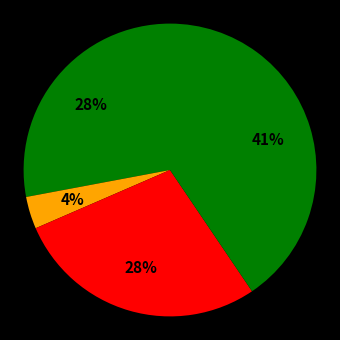

How many slices are in this pie chart?

4